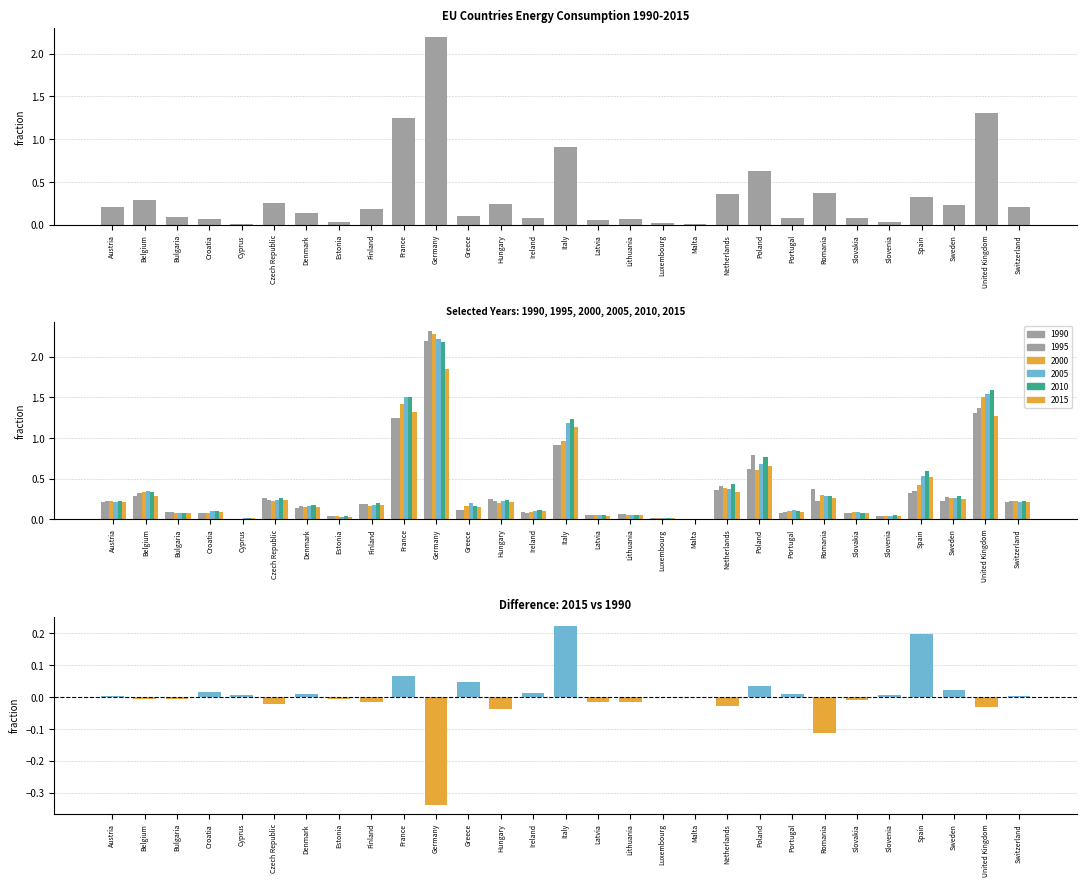

The chart shows a value of 0.0 at Portugal. True or false?

True